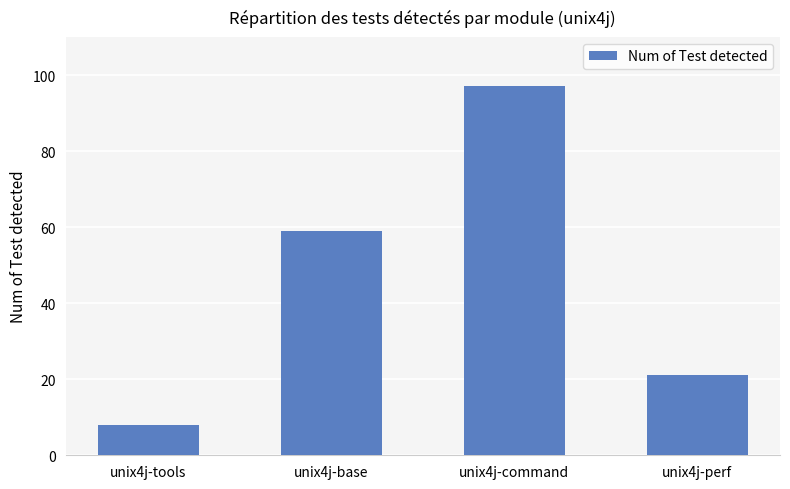

Is it true that the value at unix4j-command is 97?

True